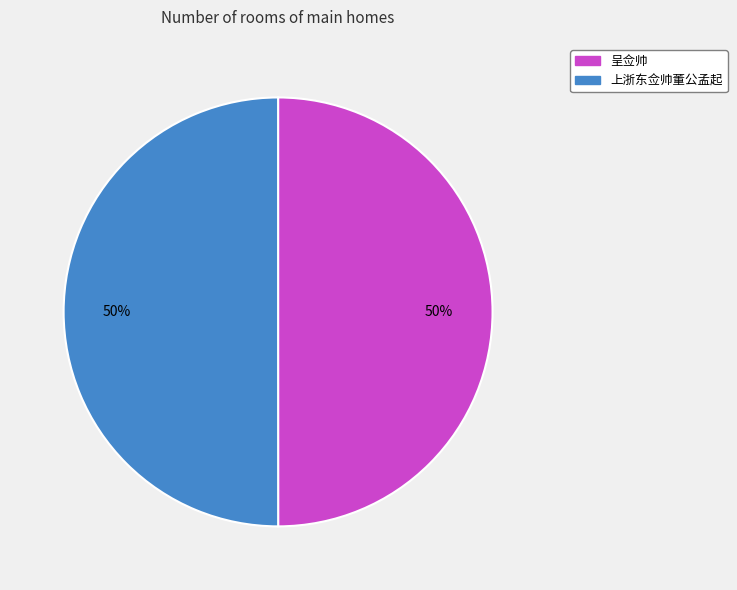

Is the sum of 上浙东佥帅董公孟起 and 呈佥帅 greater than half?

Yes